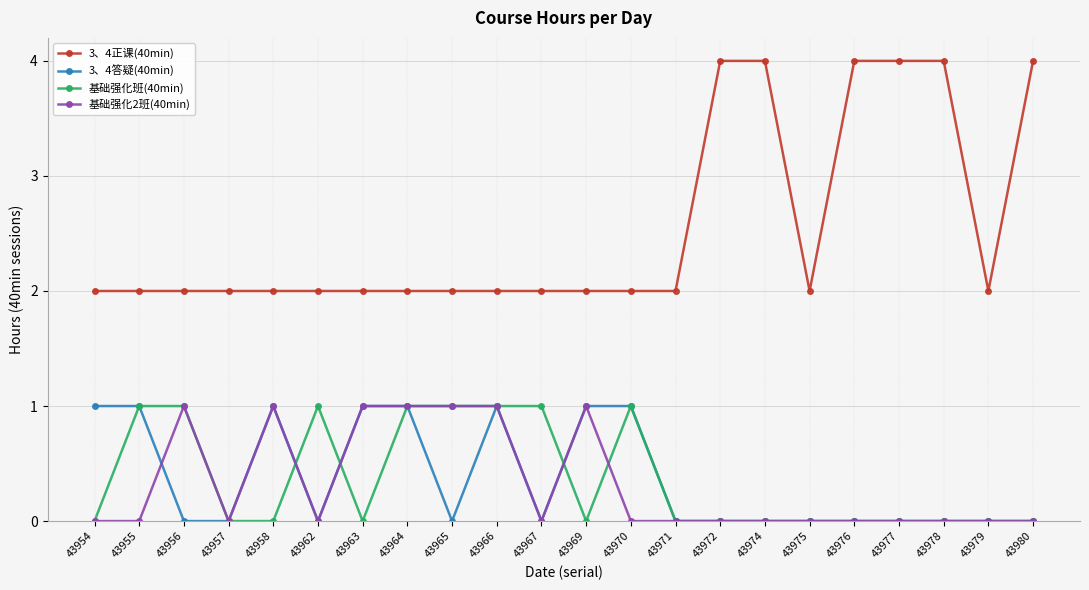

Which series has the largest total across all categories?

3、4正课(40min)